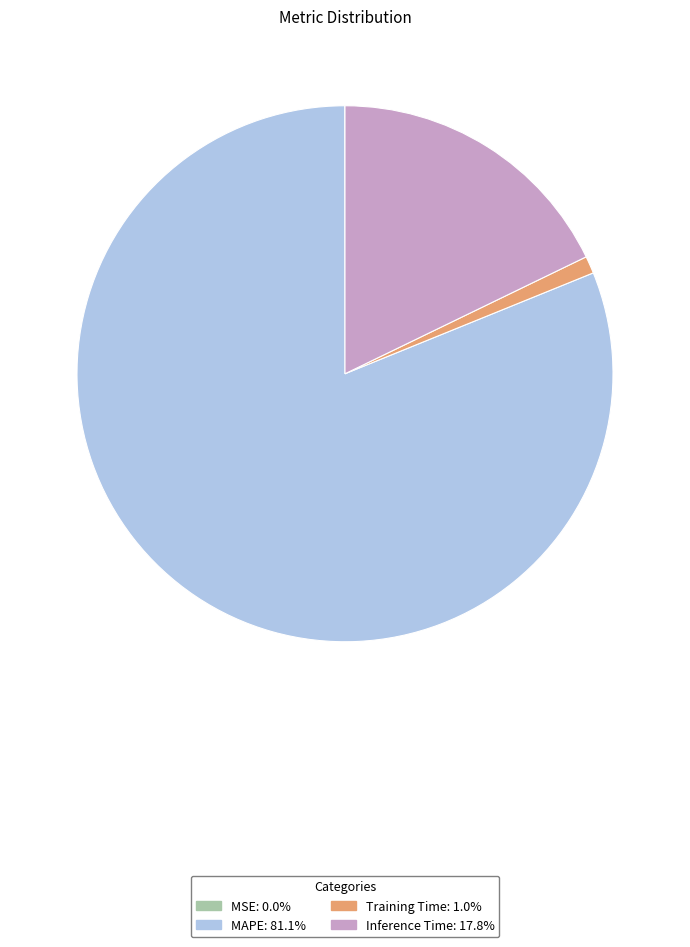

Is there a majority slice in this chart?

Yes